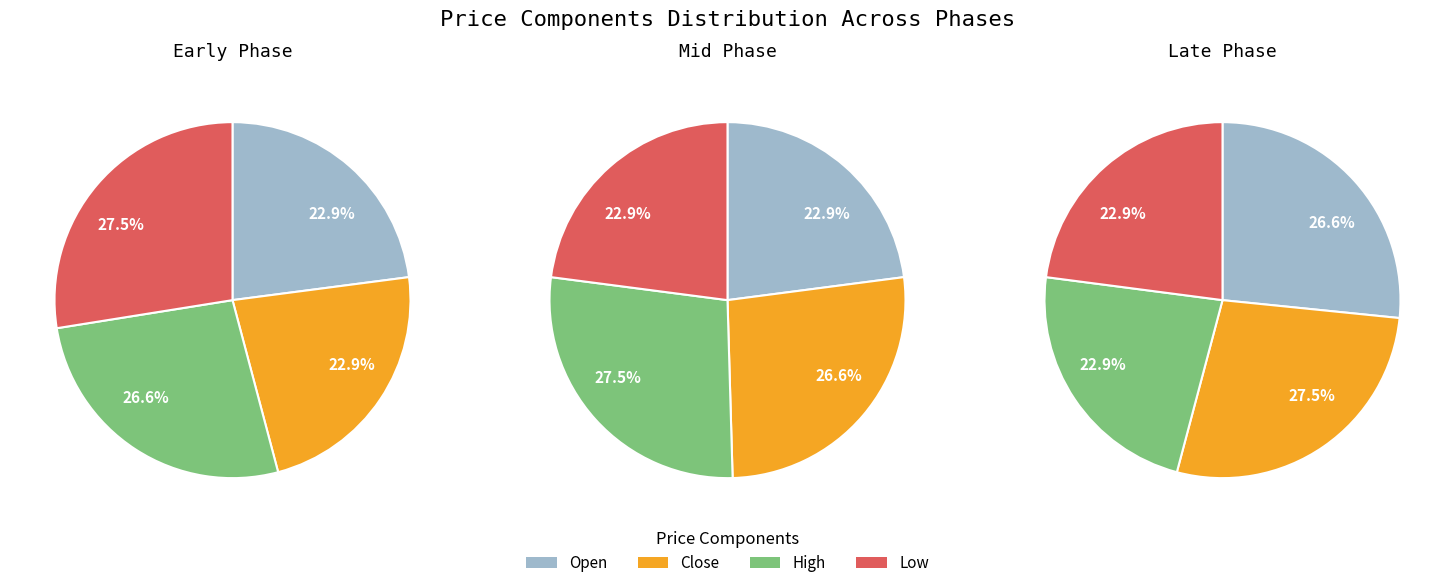

Do Close and High together represent more than half of the pie?

Yes